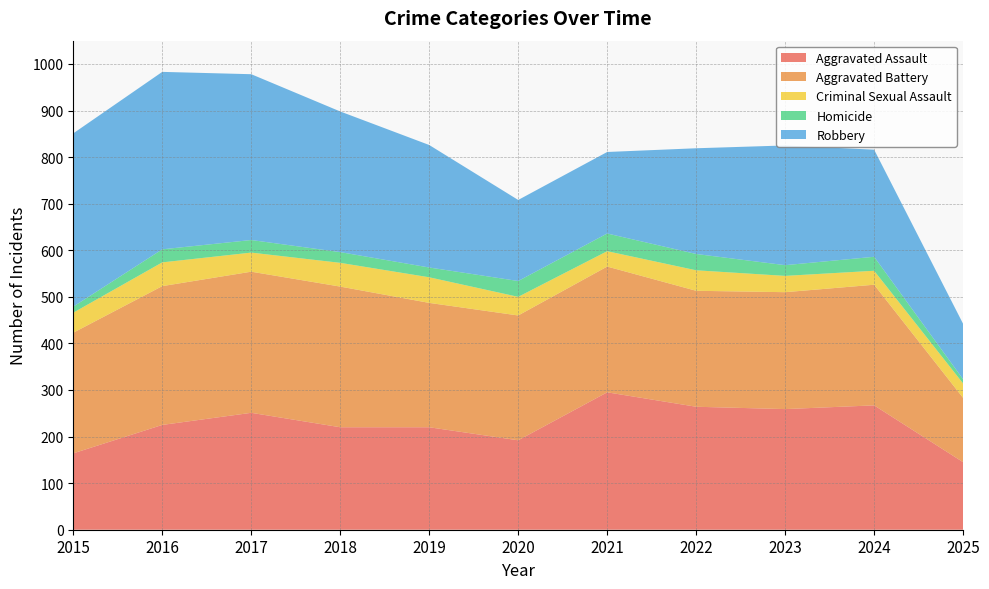

Reading left to right, list all the values displayed in this chart.

Aggravated Assault: 164	225	251	220	220	192	295	264	259	267	145
Aggravated Battery: 259	298	303	302	267	268	270	249	251	259	138
Criminal Sexual Assault: 43	51	41	51	55	40	33	44	35	30	31
Homicide: 13	28	27	23	21	34	38	35	23	30	9
Robbery: 372	381	356	302	263	174	175	227	257	230	119